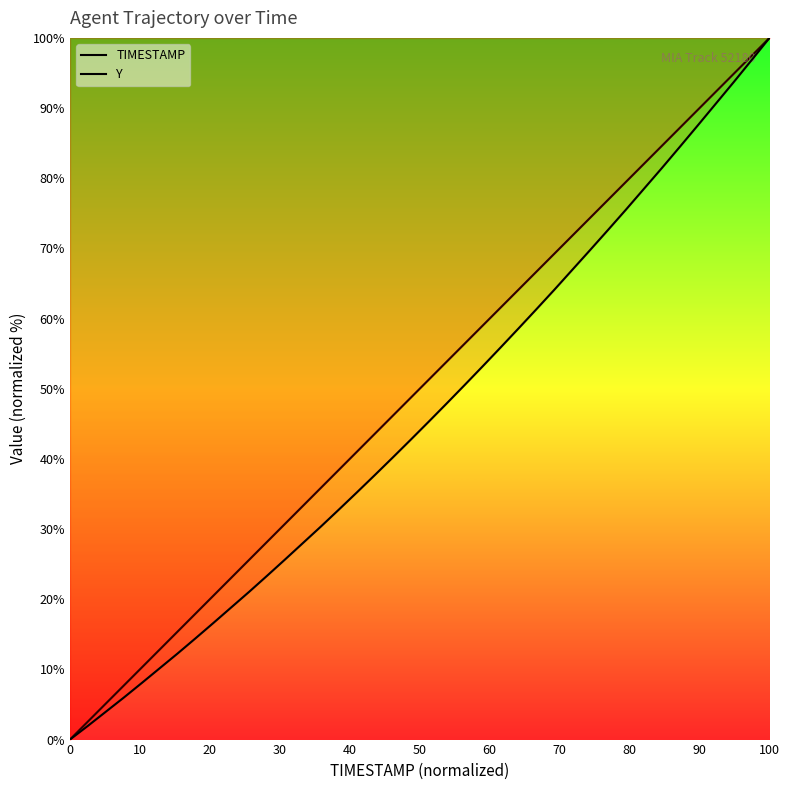

Reading left to right, list all the values displayed in this chart.

TIMESTAMP: 0.0	2.6	5.1	7.7	10.3	12.8	15.4	17.9	20.5	23.1	25.6	28.2	30.8	33.3	35.9	38.5	41.0	43.6	46.2	48.7	51.3	53.8	56.4	59.0	61.5	64.1	66.7	69.2	71.8	74.4	76.9	79.5	82.1	84.6	87.2	89.7	92.3	94.9	97.4	100.0
Y: 0.0	2.0	4.0	6.0	8.1	10.2	12.3	14.4	16.6	18.9	21.1	23.4	25.7	28.0	30.4	32.8	35.2	37.7	40.2	42.7	45.3	47.9	50.5	53.2	55.9	58.6	61.3	64.1	66.9	69.8	72.6	75.5	78.5	81.5	84.5	87.5	90.6	93.7	96.8	100.0